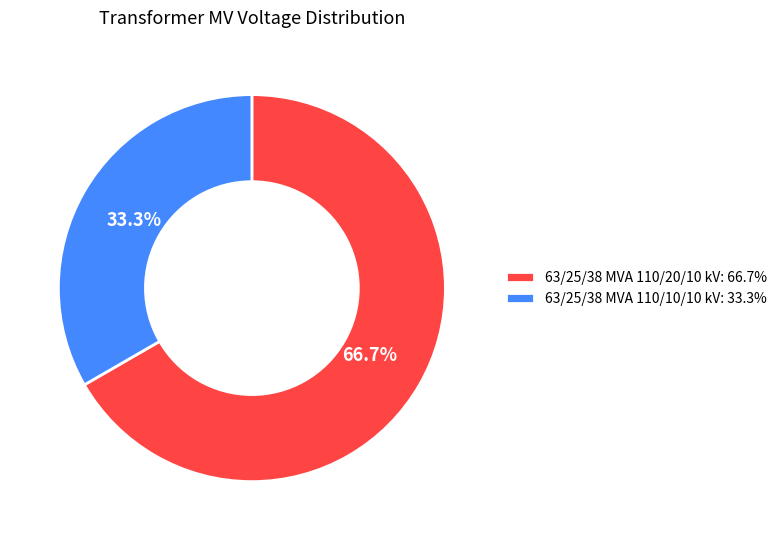

To the nearest percent, what is the difference between the largest and smallest slice percentages?

33%